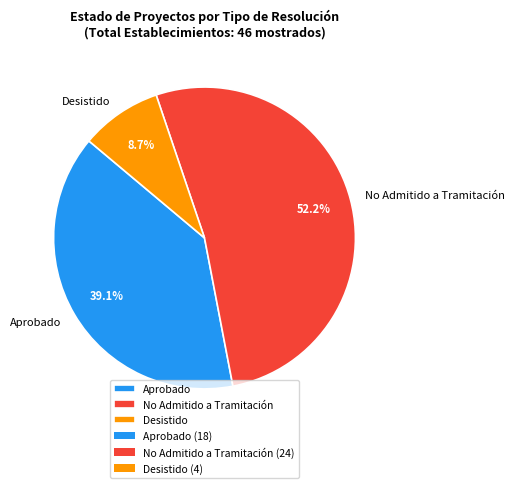

Which slice is the smallest?

Desistido